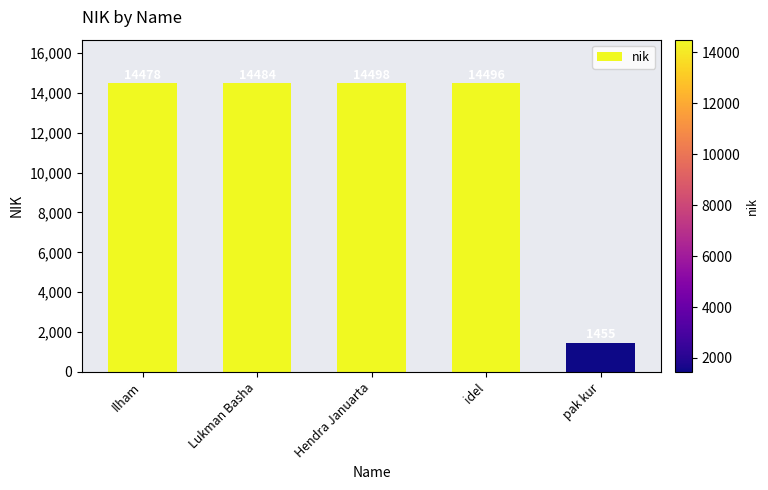

What is the difference between the second highest and minimum values?

13041